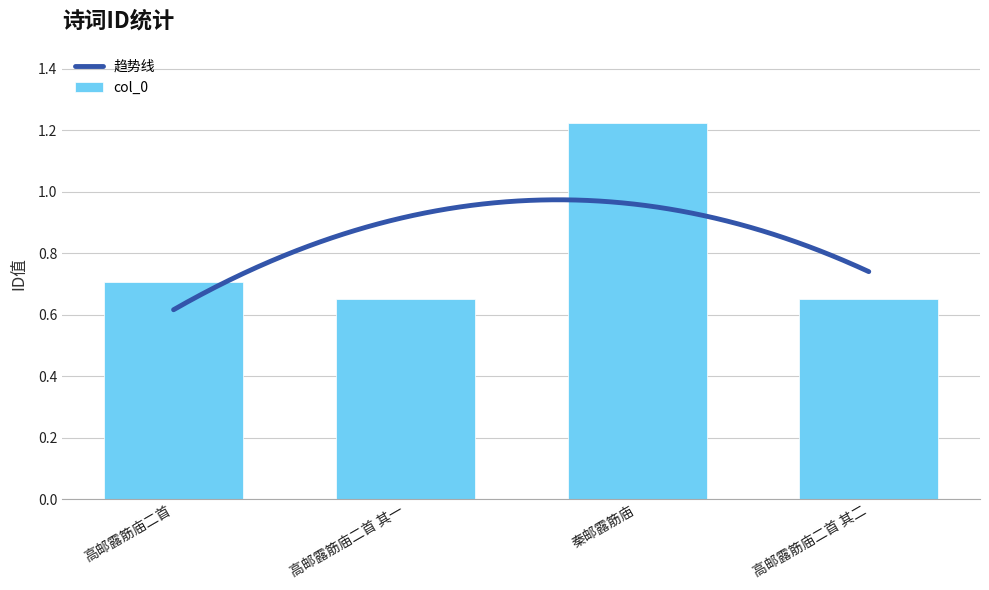

What is the label of the 4th bar from the right?

高邮露筋庙二首